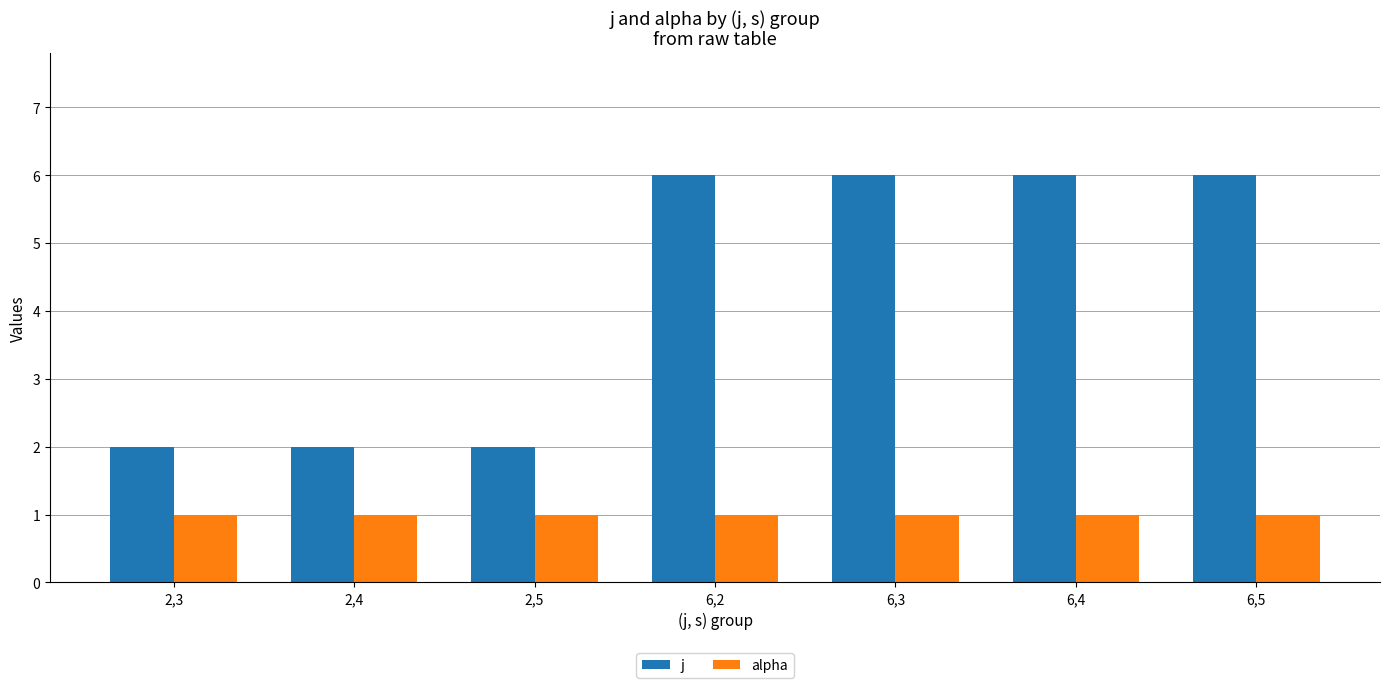

List the series in order of their peak value, lowest first.

alpha, j